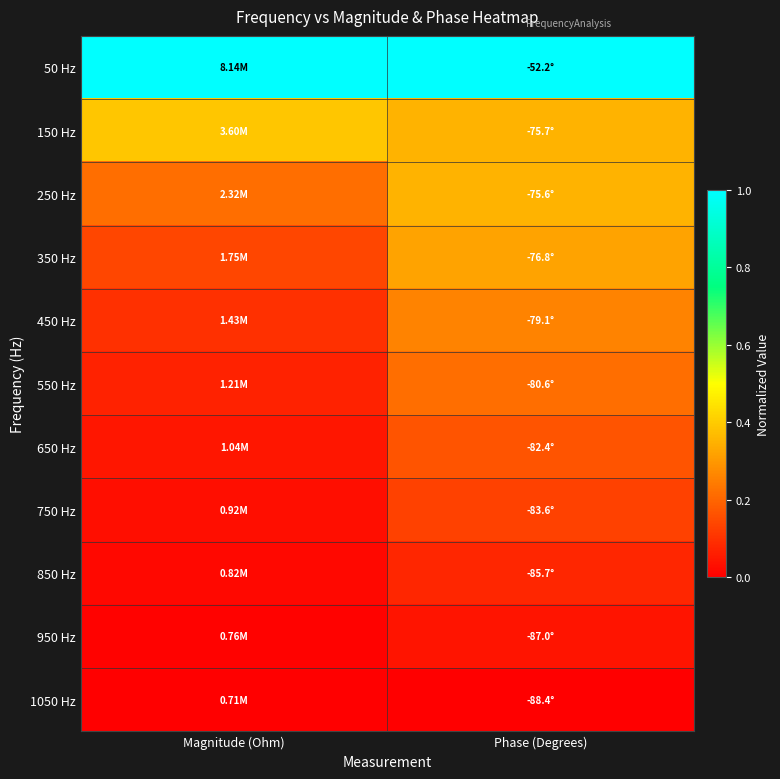

What is the difference between the highest and lowest values at Phase (Degrees)?

1.0